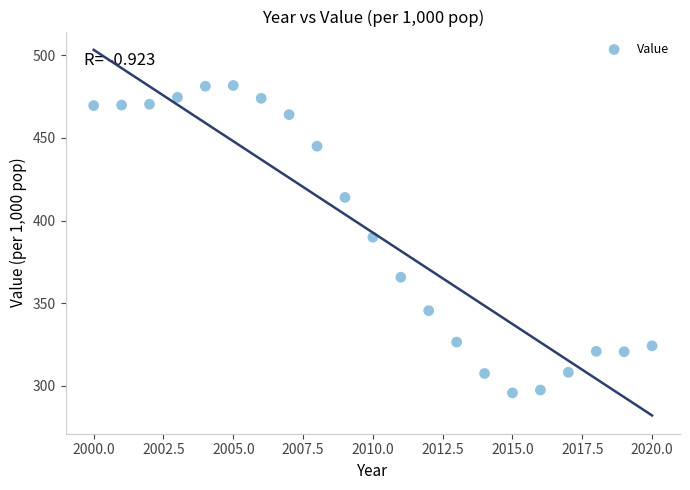

What is the range of Y values (max minus min)?

185.9